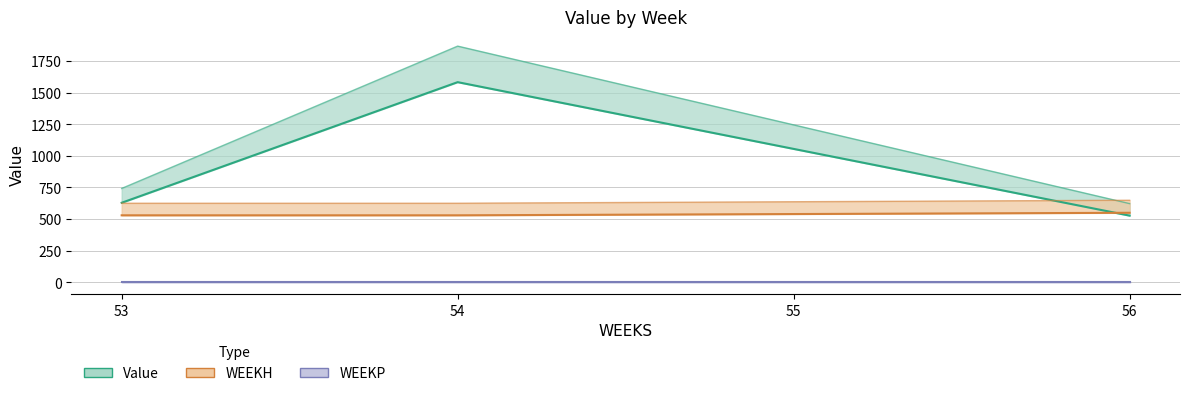

How many values in the Value series exceed 1054?

2